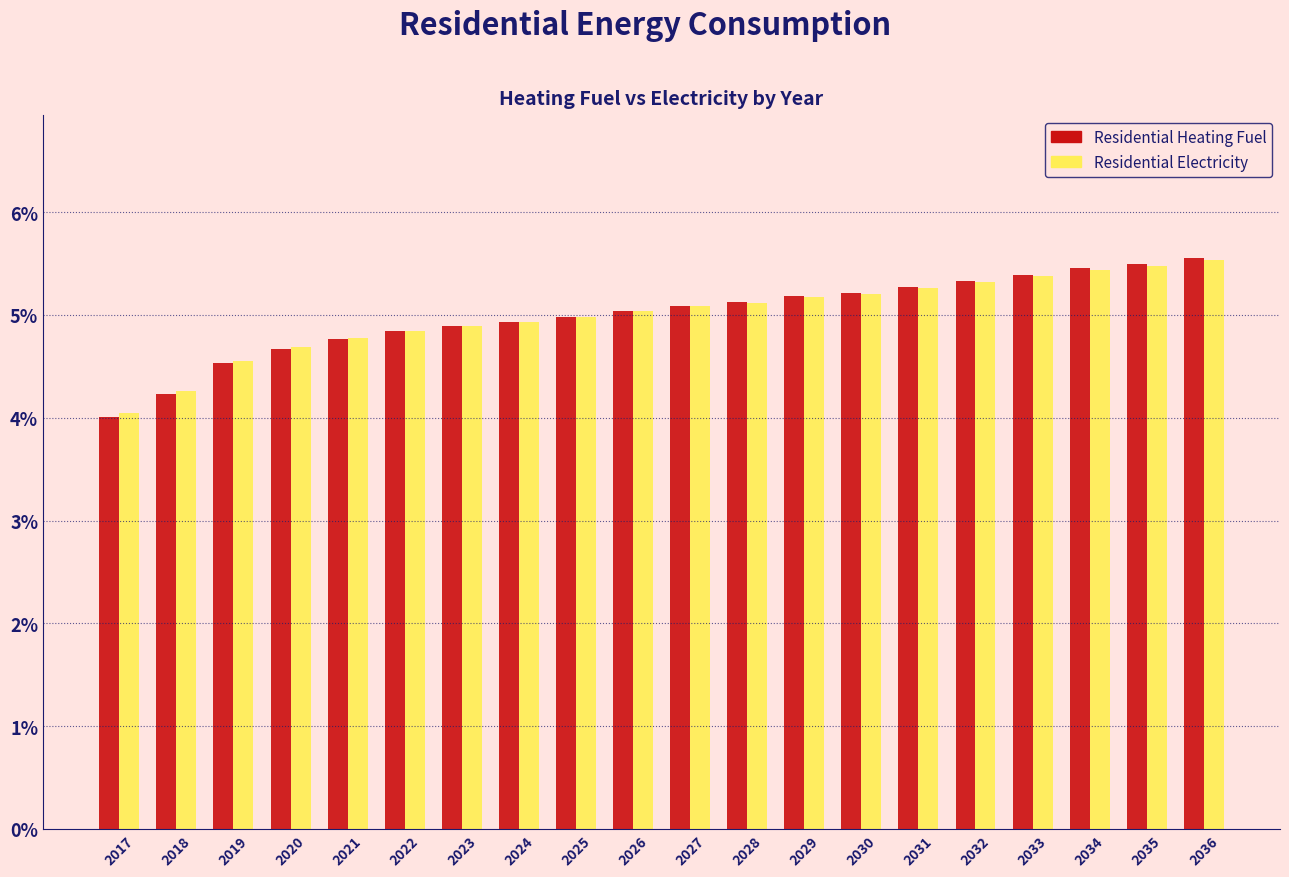

What is the difference between the Residential Electricity values at 2035 and 2026?

0.4